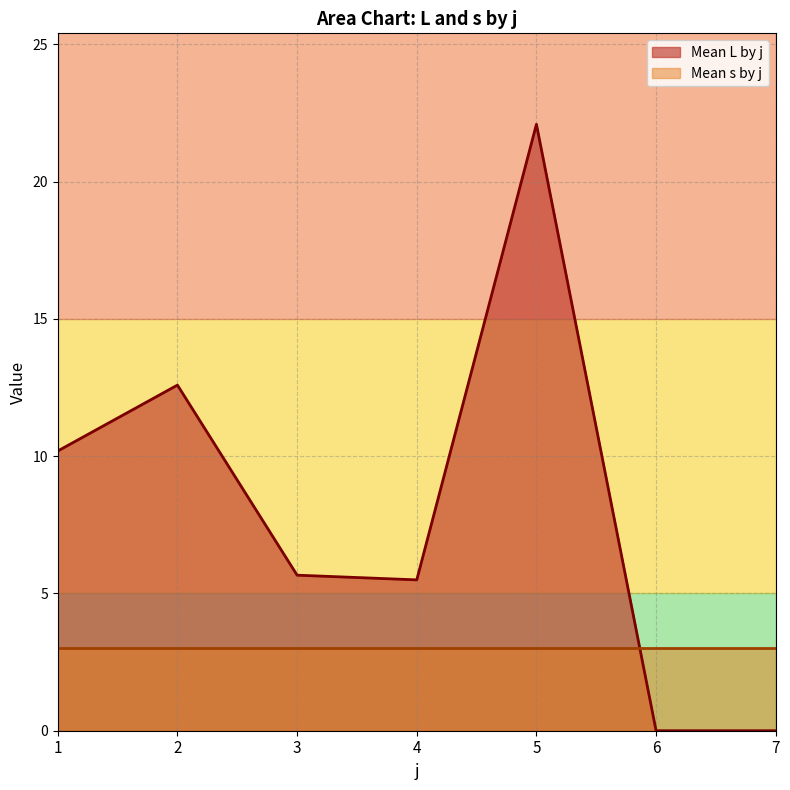

What is the difference between the second highest and minimum values?

12.6